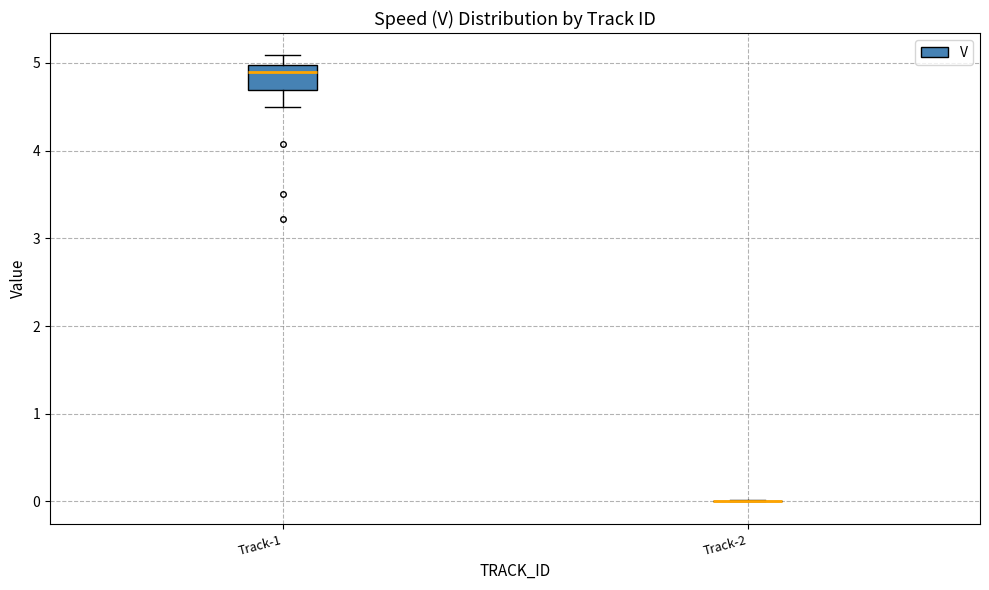

Comparing the boxes themselves (not the whiskers), which one is the tallest?

Track-1